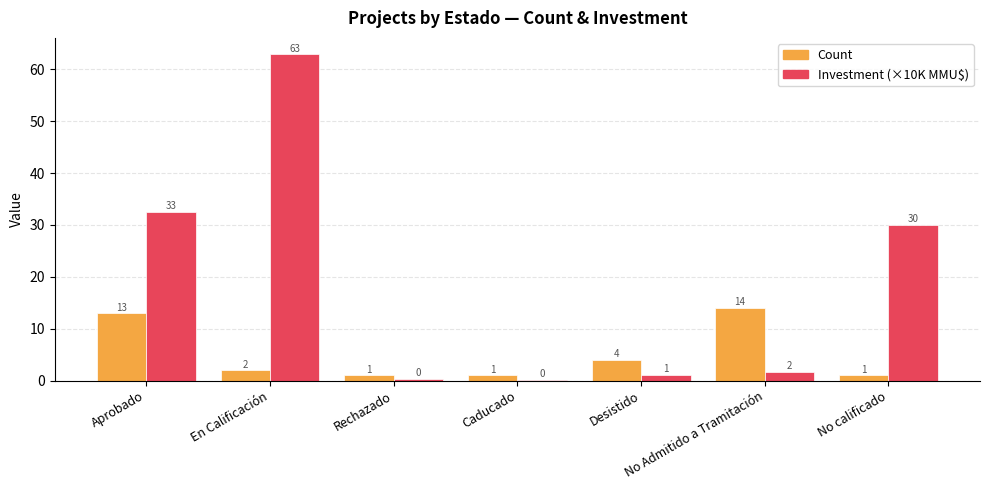

Are the bars grouped side by side (vs. stacked)?

Yes